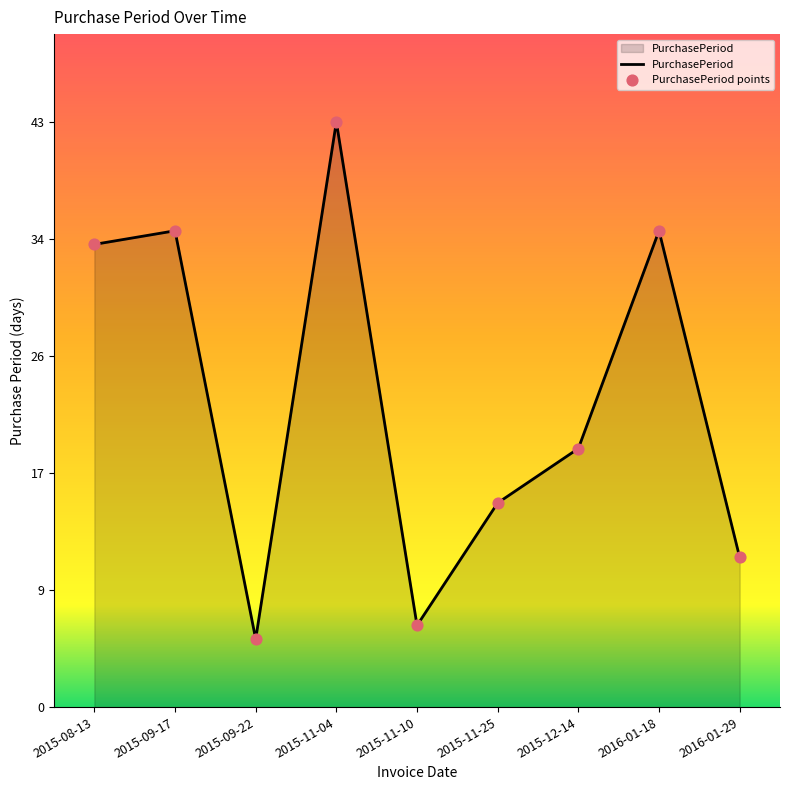

What position from the right is 2015-11-04?

6